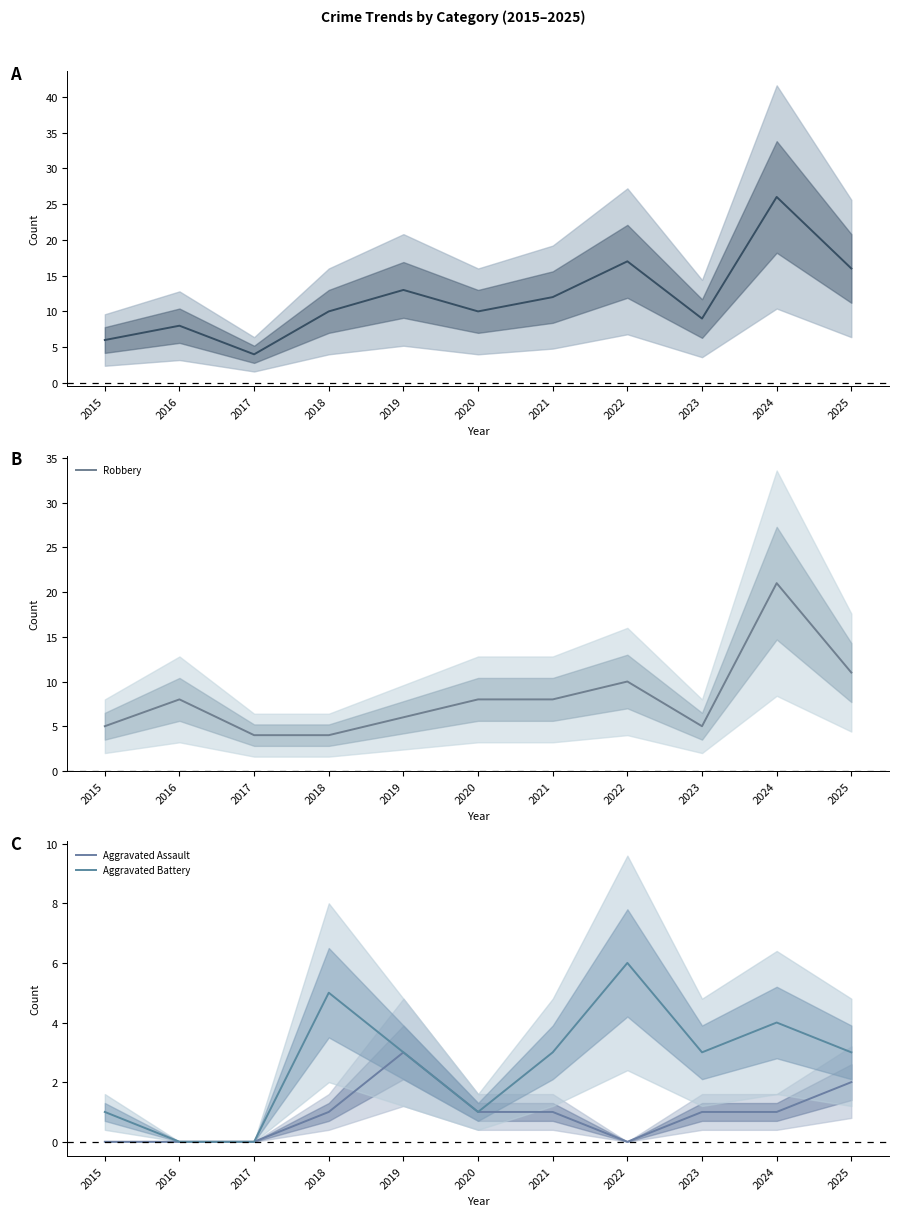

Which series has the largest total across all categories?

Total